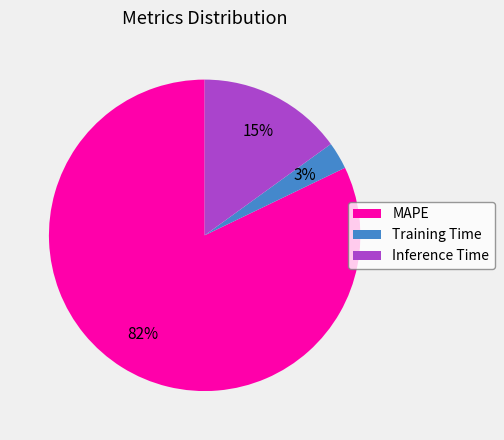

To the nearest percent, what percentage of the pie is MAPE?

82%